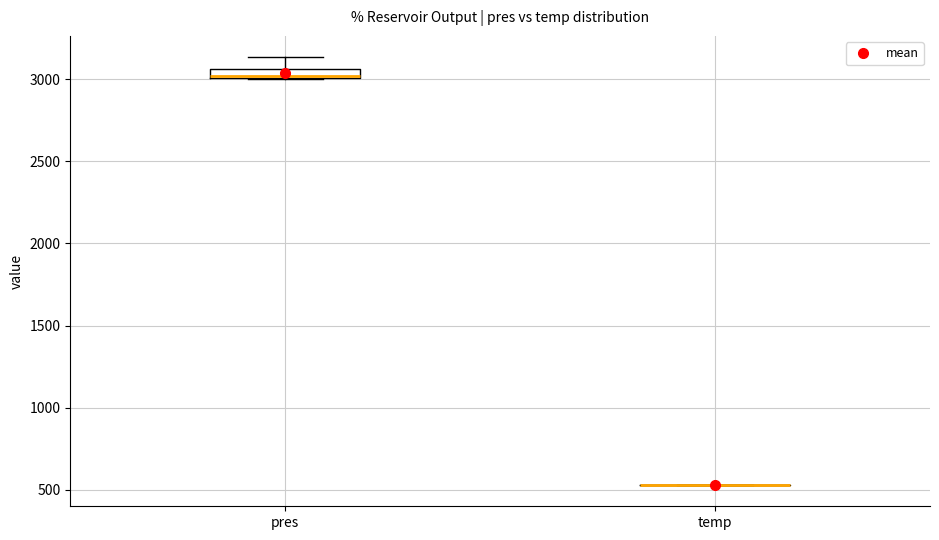

Comparing the boxes themselves (not the whiskers), which one is the tallest?

pres